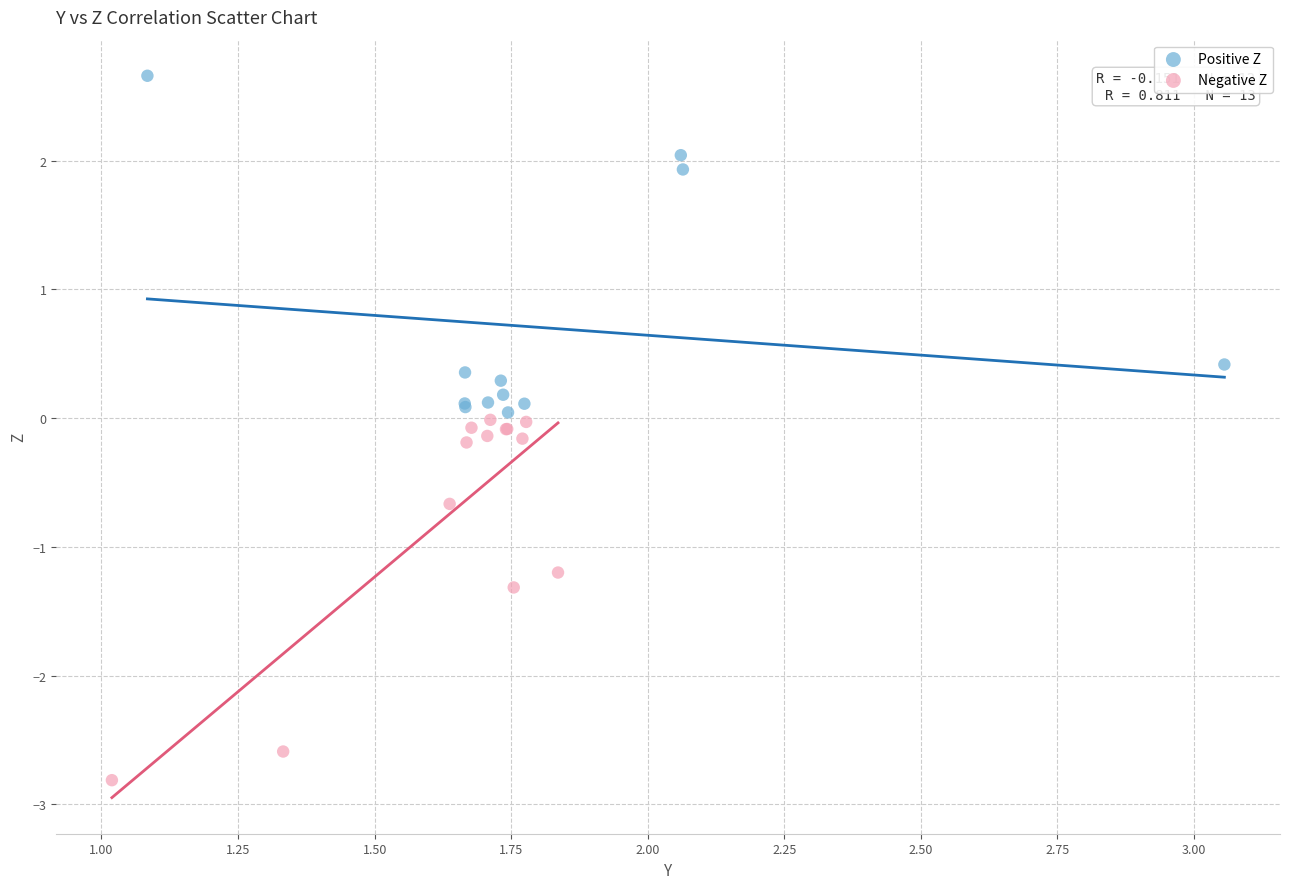

Which series contains the lowest Y value?

Negative Z